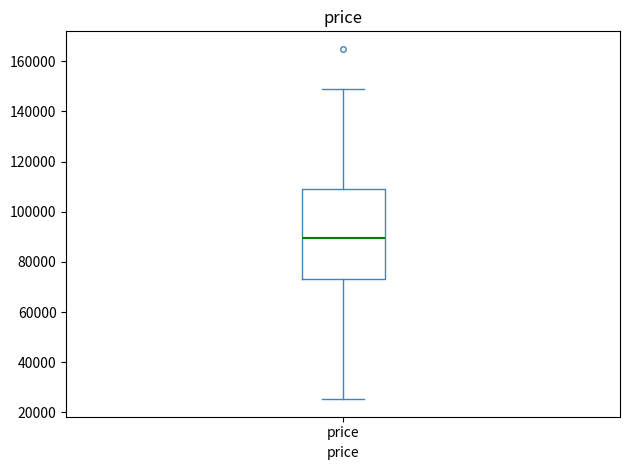

Read this box plot against the y-axis: the position of the median line, the range covered by the box, and the ends of both whiskers. The values are not printed on the chart, so give them approximately, as read against the axis.

median 90000, box 74000 to 108000, whiskers 26000 to 148000